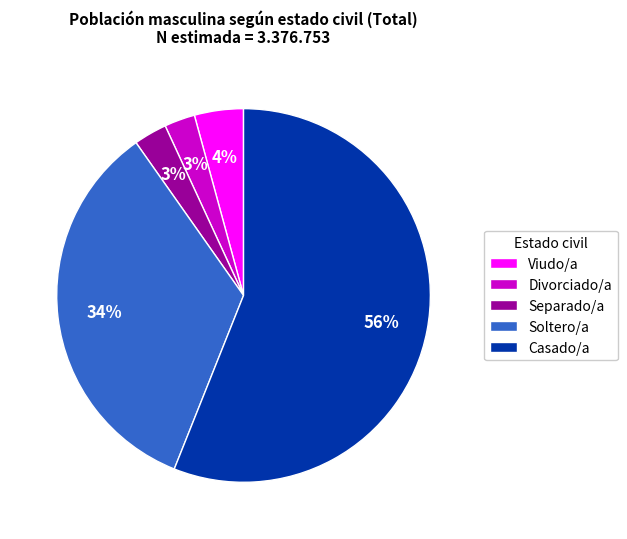

To the nearest percent, what is the average slice percentage?

20%